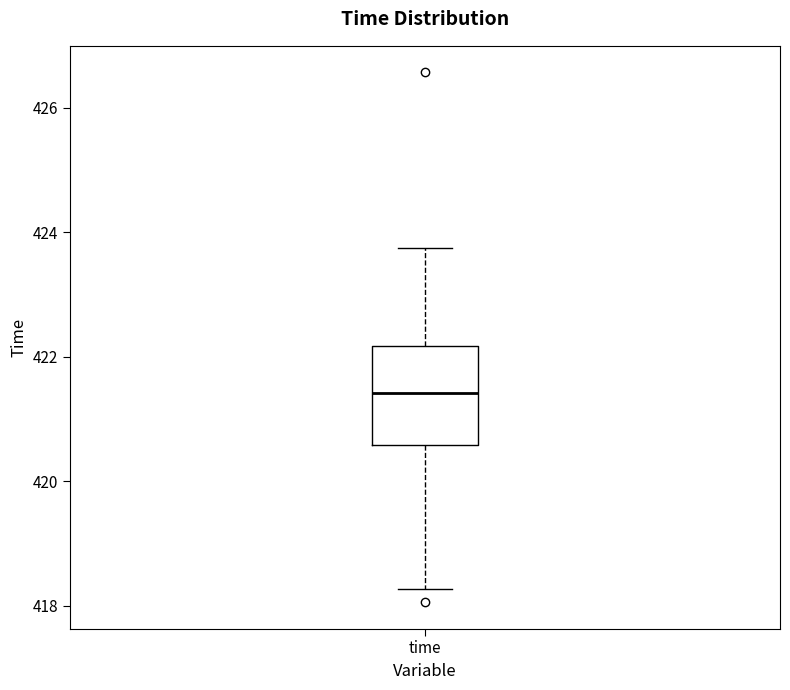

Transcribe this box plot: give where the median line is, the range the box spans, and where the two whiskers end, as read against the y-axis. The values are not printed on the chart, so give them approximately, as read against the axis.

median 421.4, box 420.6 to 422.2, whiskers 418.2 to 423.8